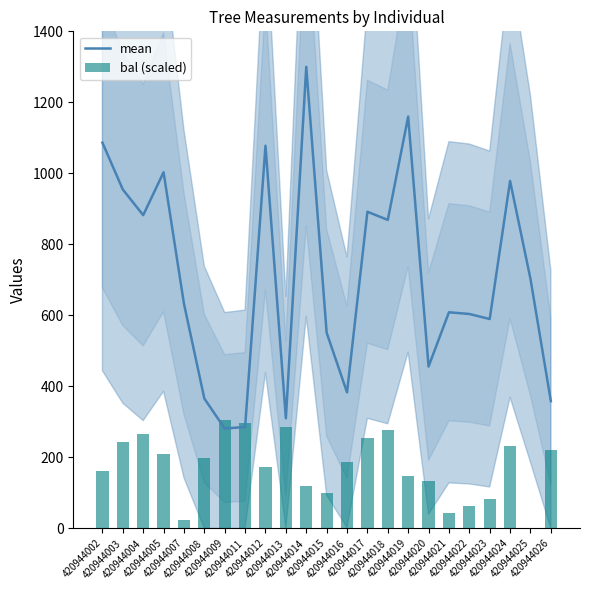

Are the bars horizontal?

No